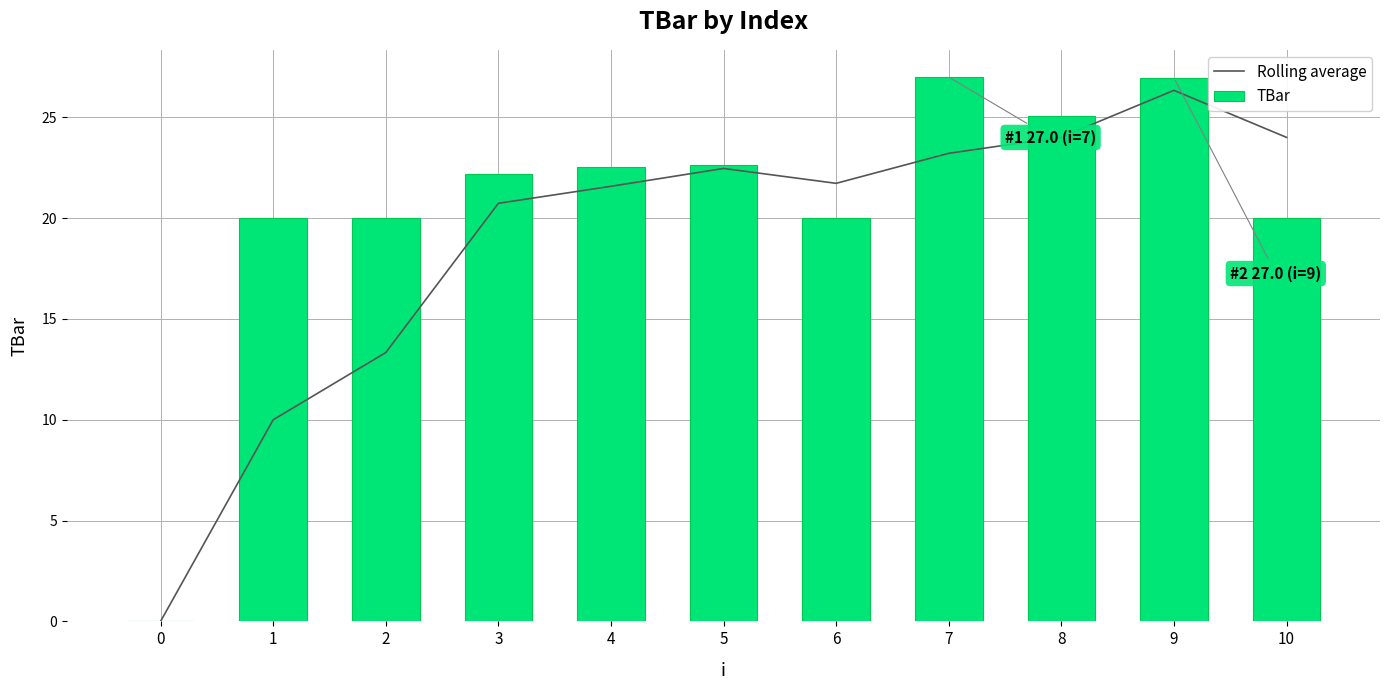

Count the number of categories in the chart.

11